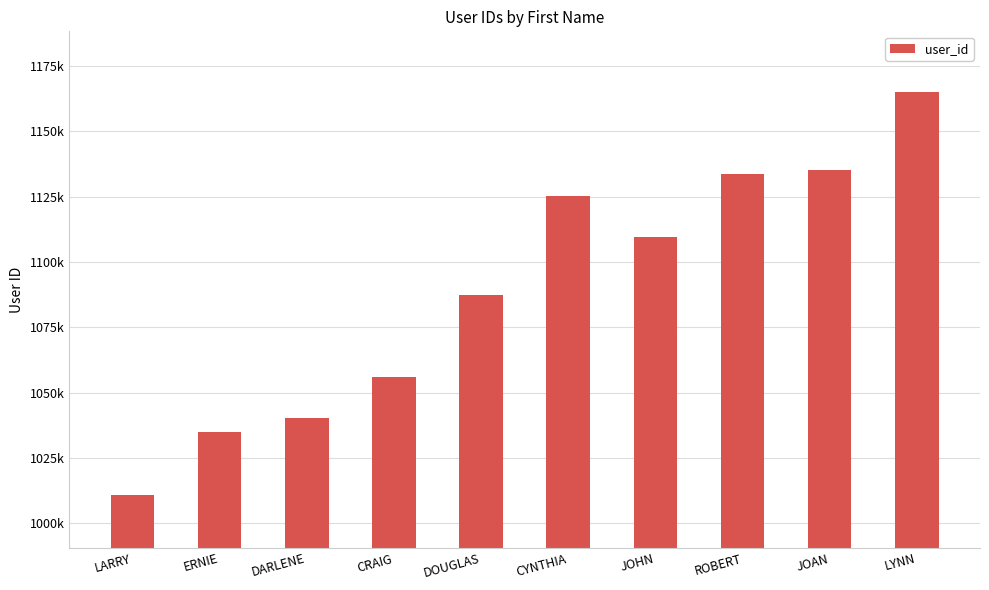

Which has a higher value, LYNN or DOUGLAS?

LYNN